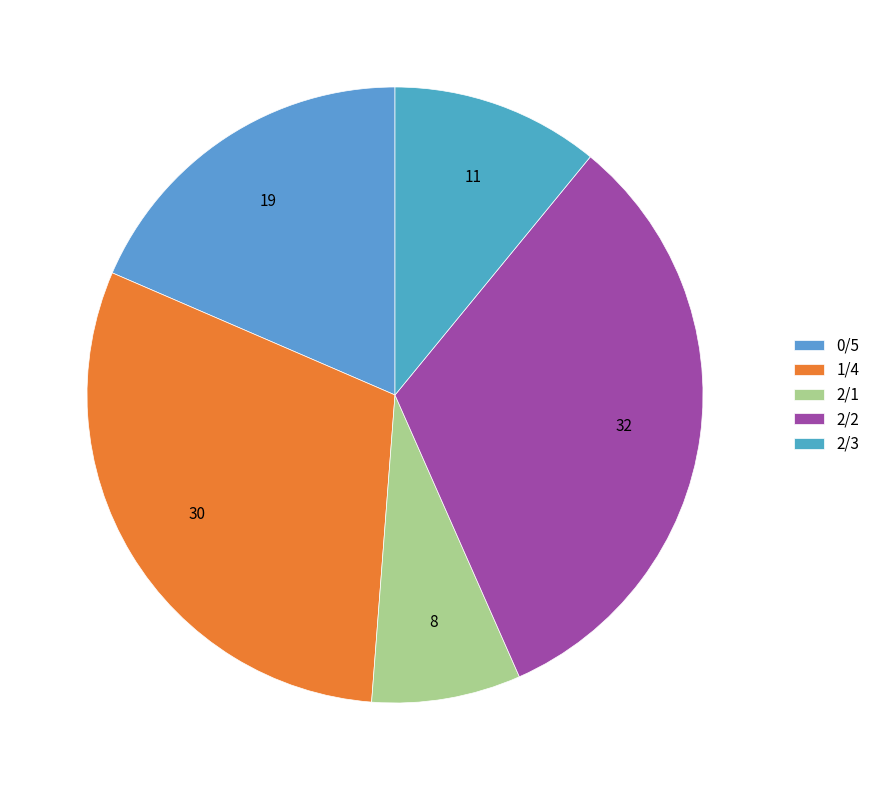

Is there any slice that represents more than half of the pie?

No